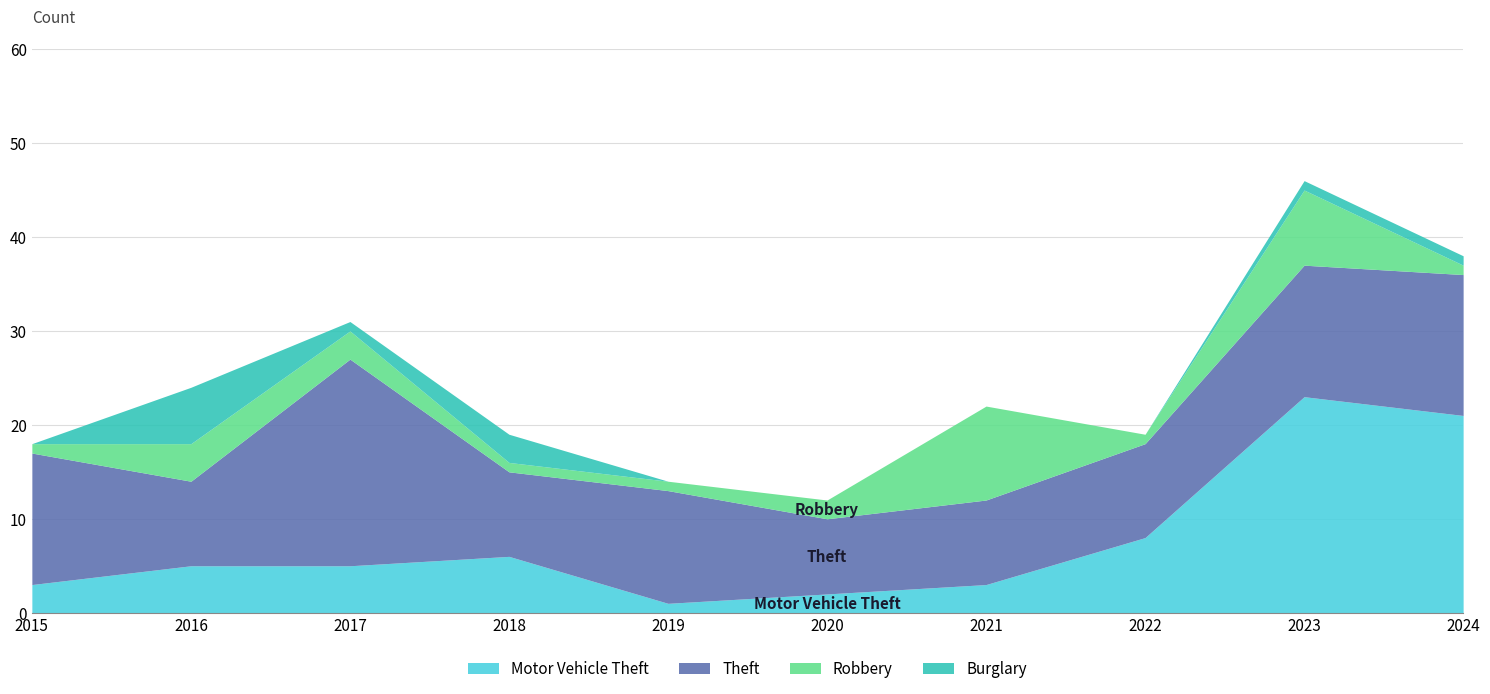

Reading left to right, extract all data points from this chart.

Motor Vehicle Theft: 3	5	5	6	1	2	3	8	23	21
Theft: 14	9	22	9	12	8	9	10	14	15
Robbery: 1	4	3	1	1	2	10	1	8	1
Burglary: 0	6	1	3	0	0	0	0	1	1